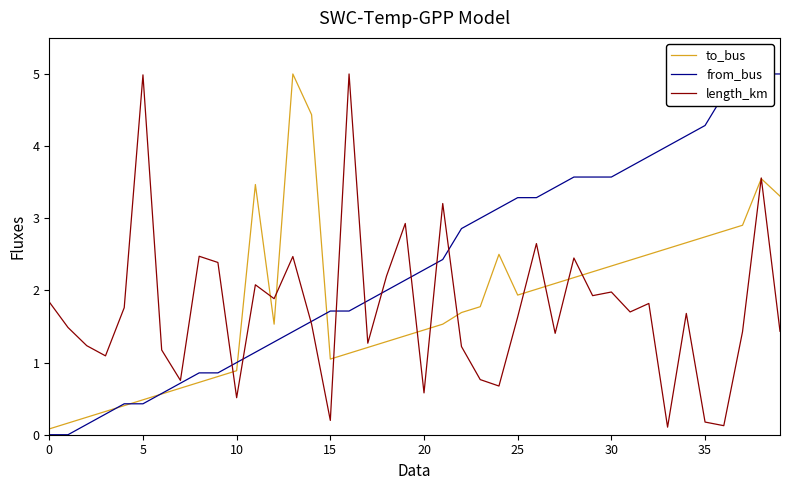

What is the approximate value of to_bus at 11?

3.5